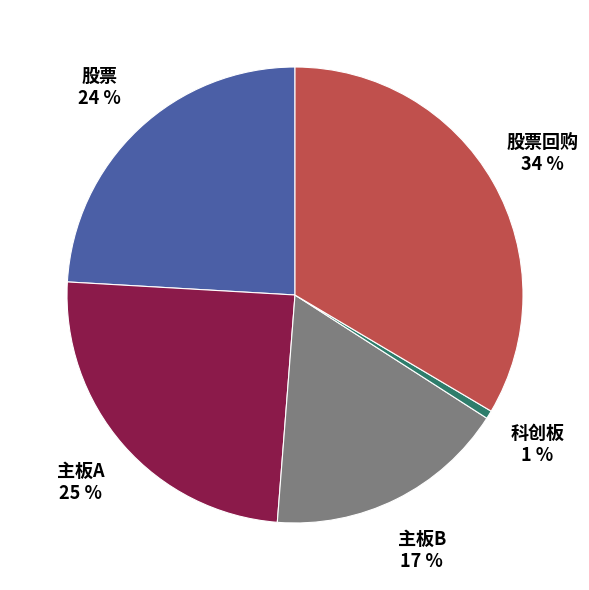

To the nearest percent, what is the average slice percentage?

20%